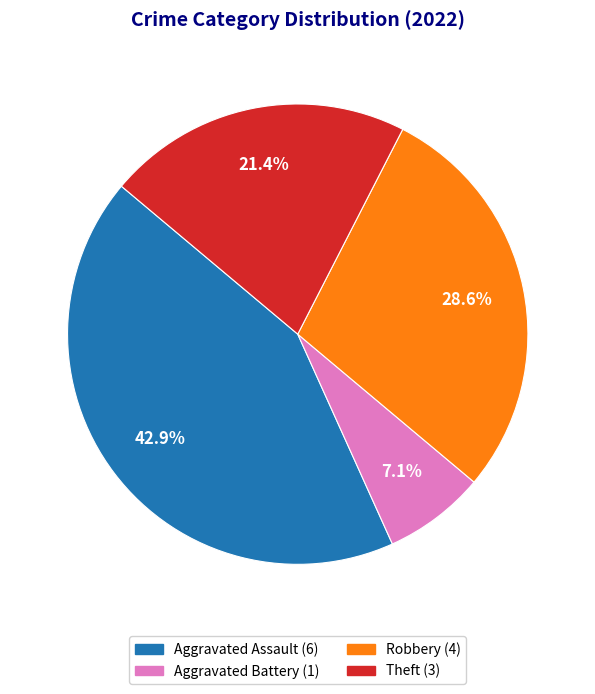

Is there a majority slice in this chart?

No